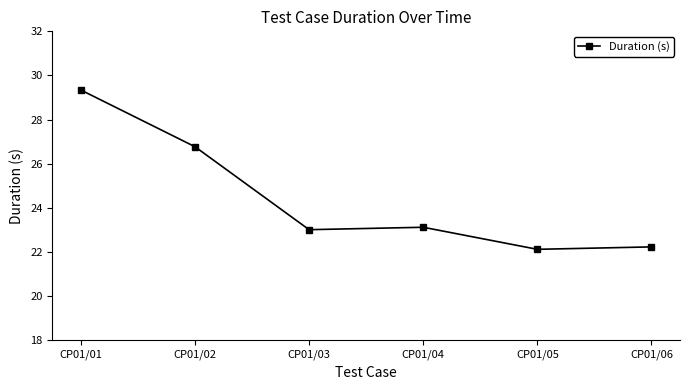

Reading left to right, list all the values displayed in this chart.

CP01/01=29.3	CP01/02=26.8	CP01/03=23.0	CP01/04=23.1	CP01/05=22.1	CP01/06=22.2